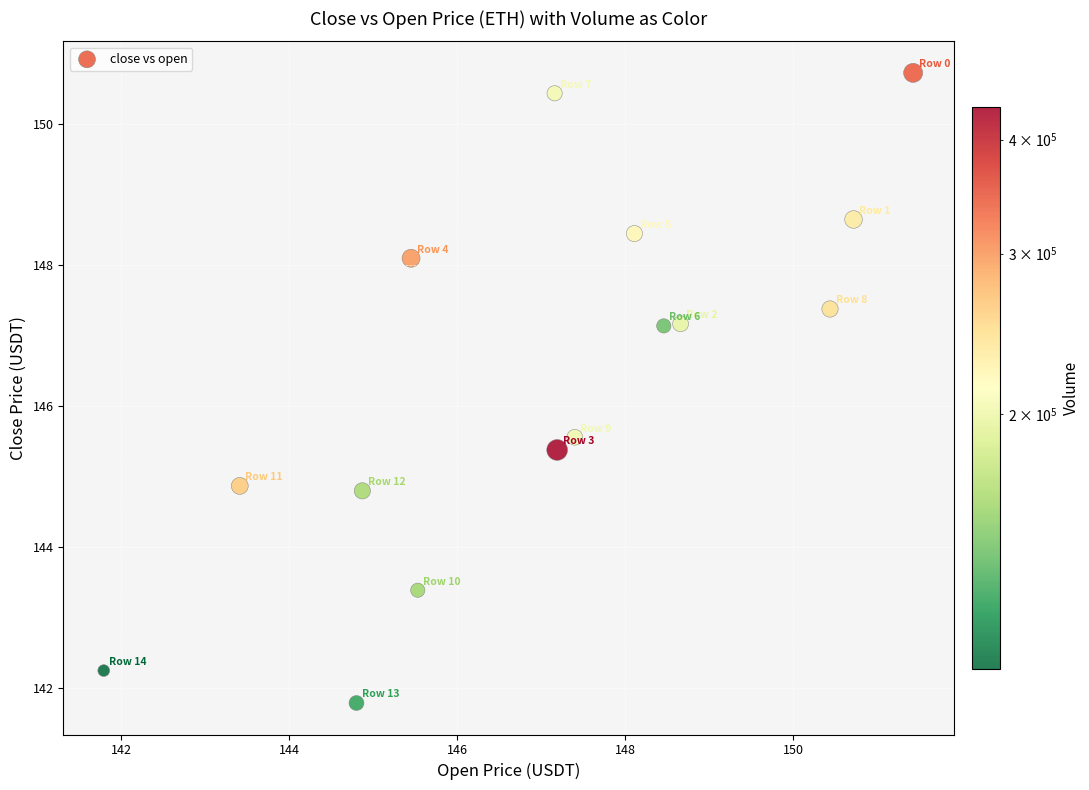

What is the range of X values (max minus min)?

9.6